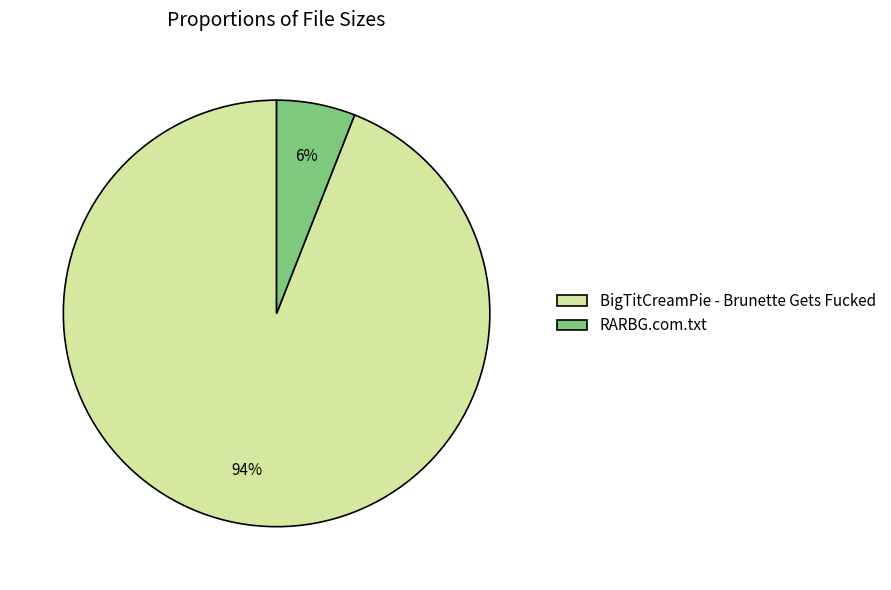

To the nearest percent, what portion does BigTitCreamPie - Brunette Gets Fucked represent?

94%